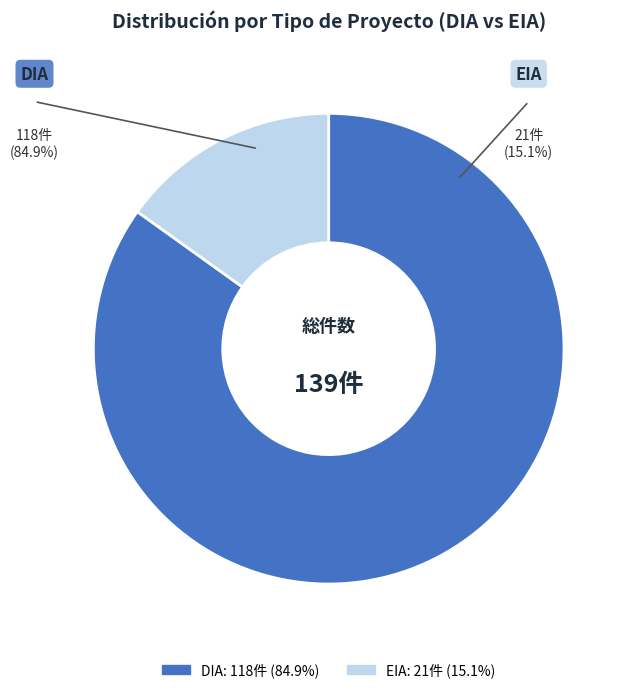

How much of the chart is everything except DIA?

15.1%